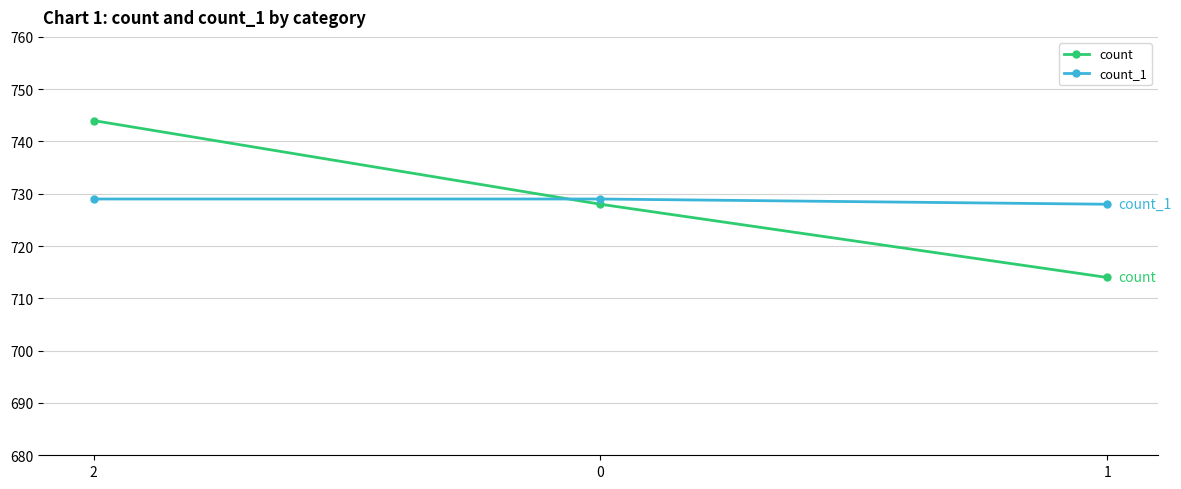

What is the difference between the highest and lowest values at 1?

14